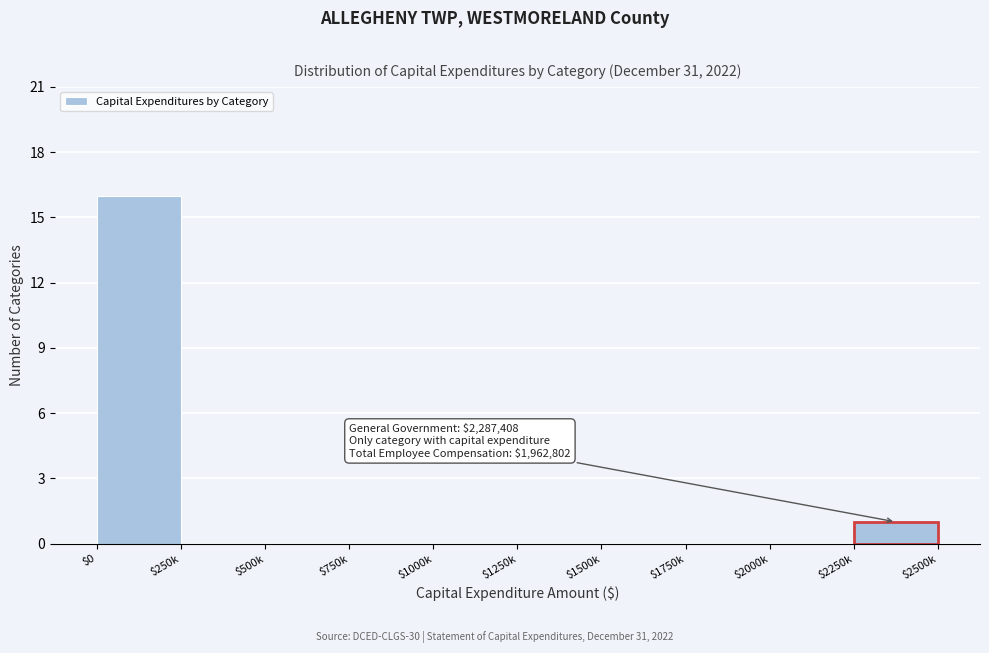

The value at $750k is 0. True or false?

True